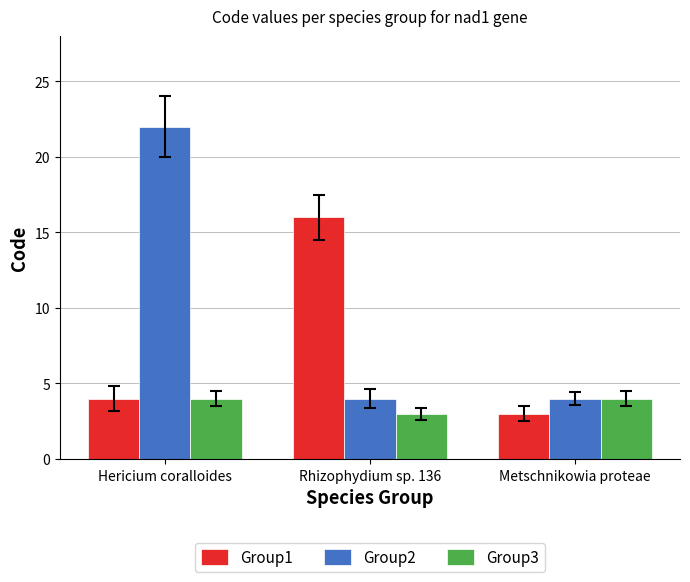

At which category is the sum across all series the highest?

Hericium coralloides